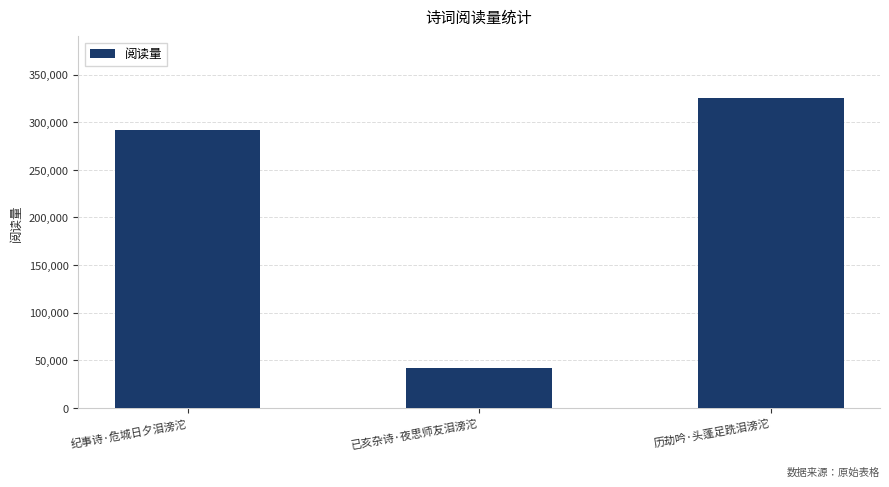

How many values are below 292121?

1